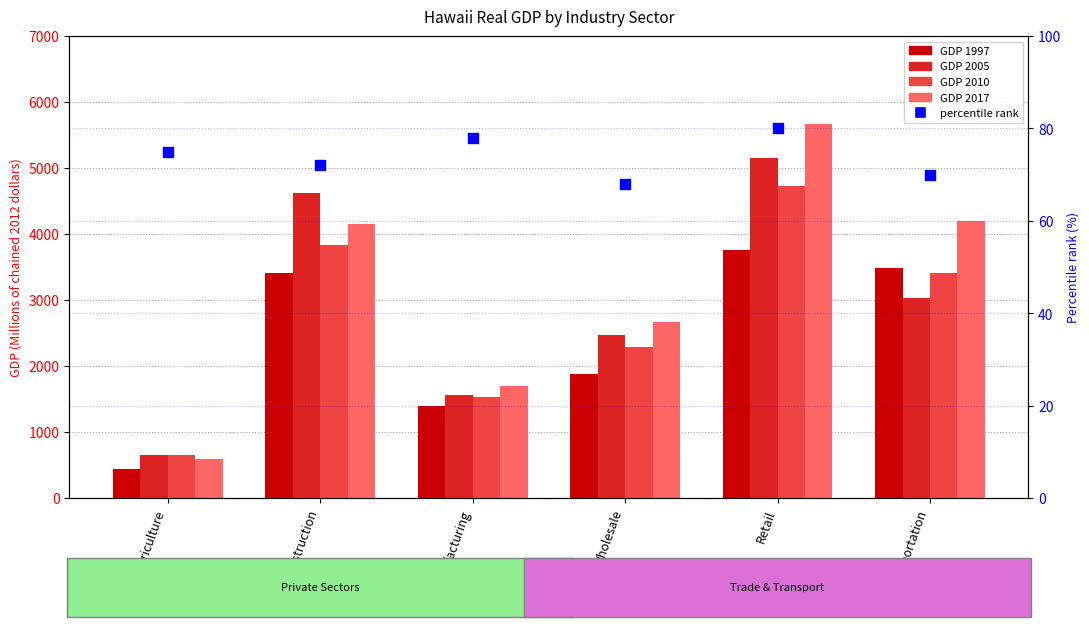

Which has a higher value, Retail or Construction?

Retail